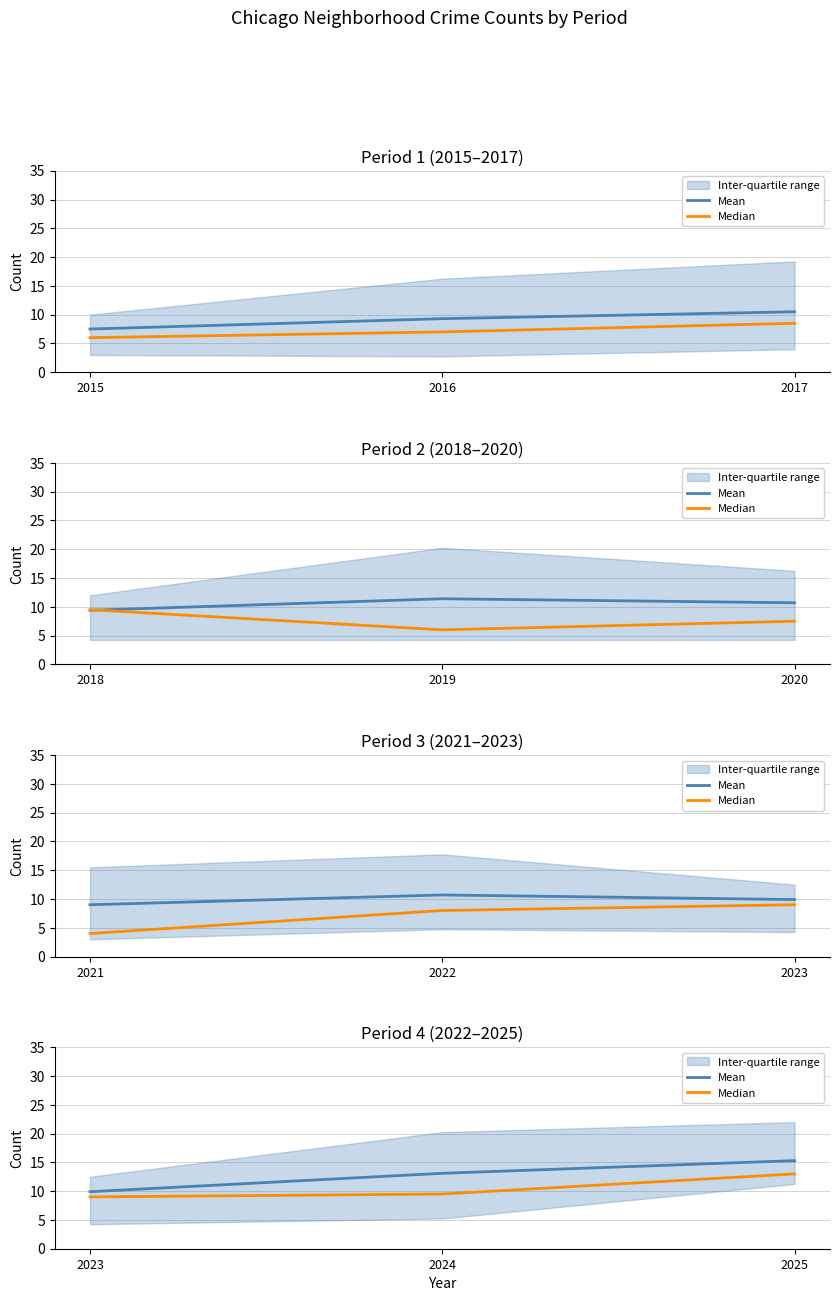

What is the value of the Median point at the 3rd from the left?

13.0